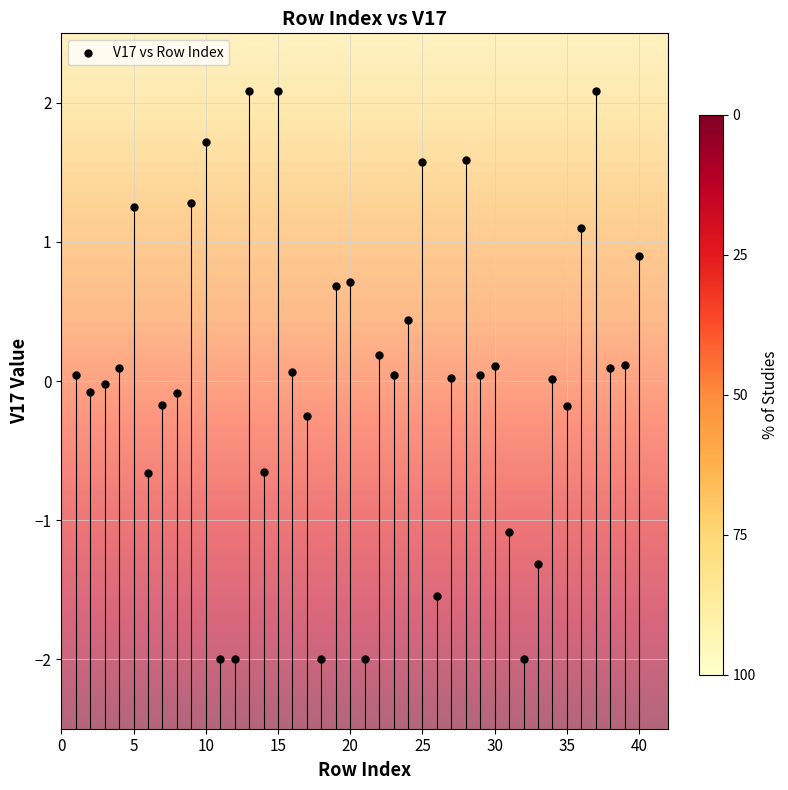

What is the range of X values (max minus min)?

39.0